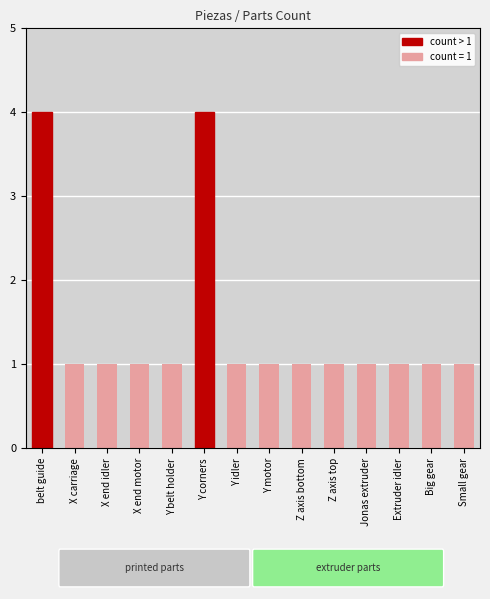

What is the label of the 2nd bar from the right?

Big gear